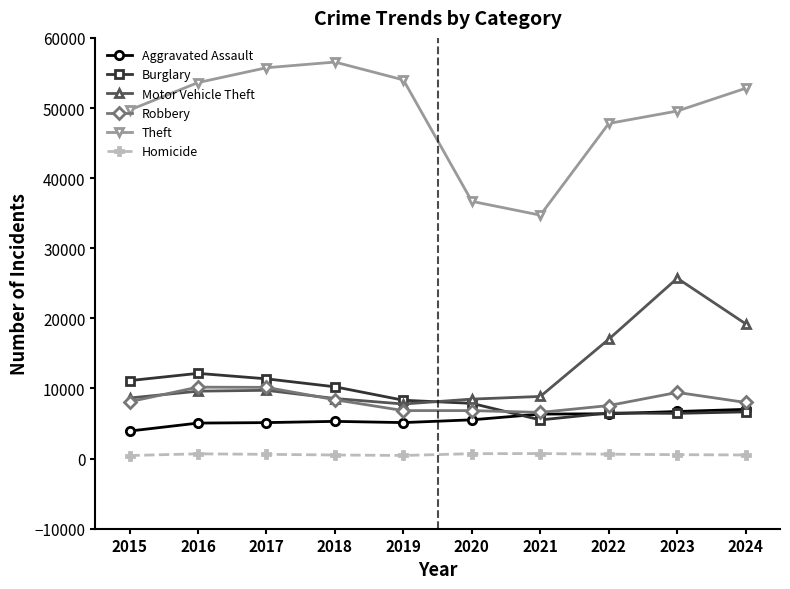

At which label does Burglary first exceed 8323?

2015